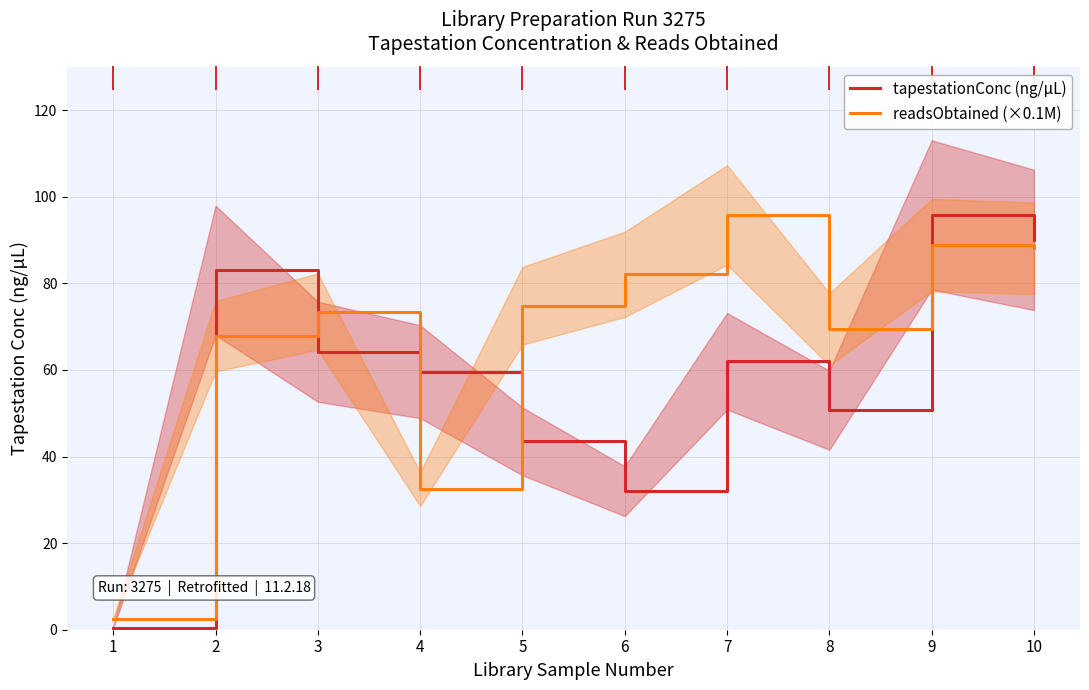

List the series in order of their peak value, lowest first.

tapestationConc (ng/µL), readsObtained (×0.1M)